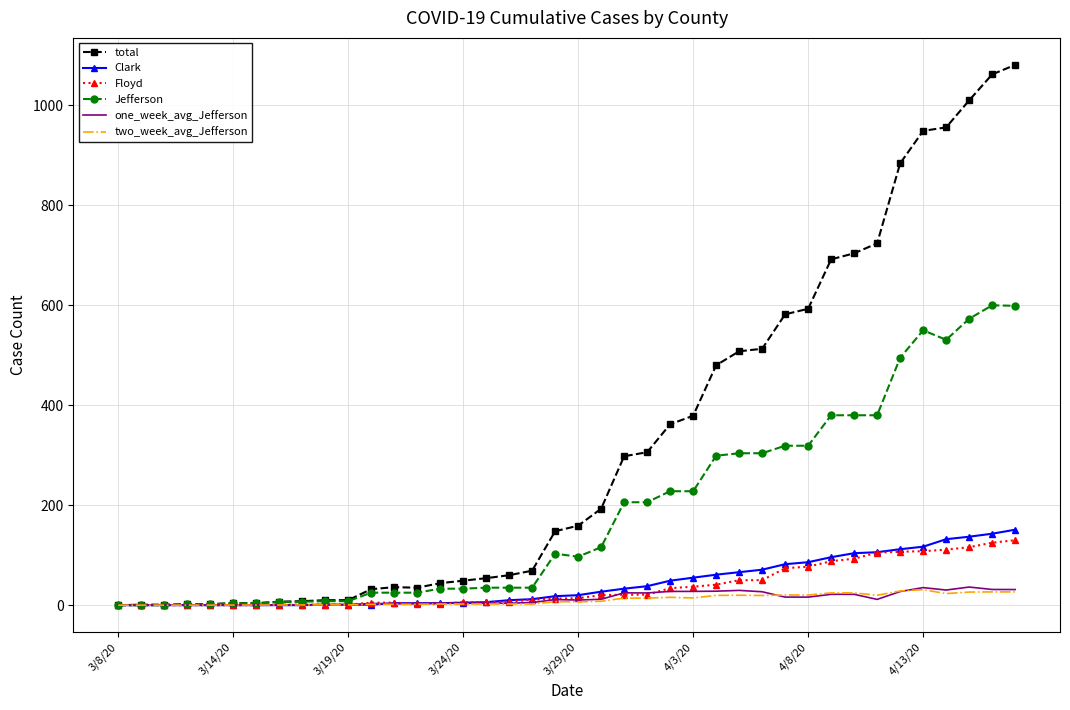

At how many categories does at least one series exceed 171?

19